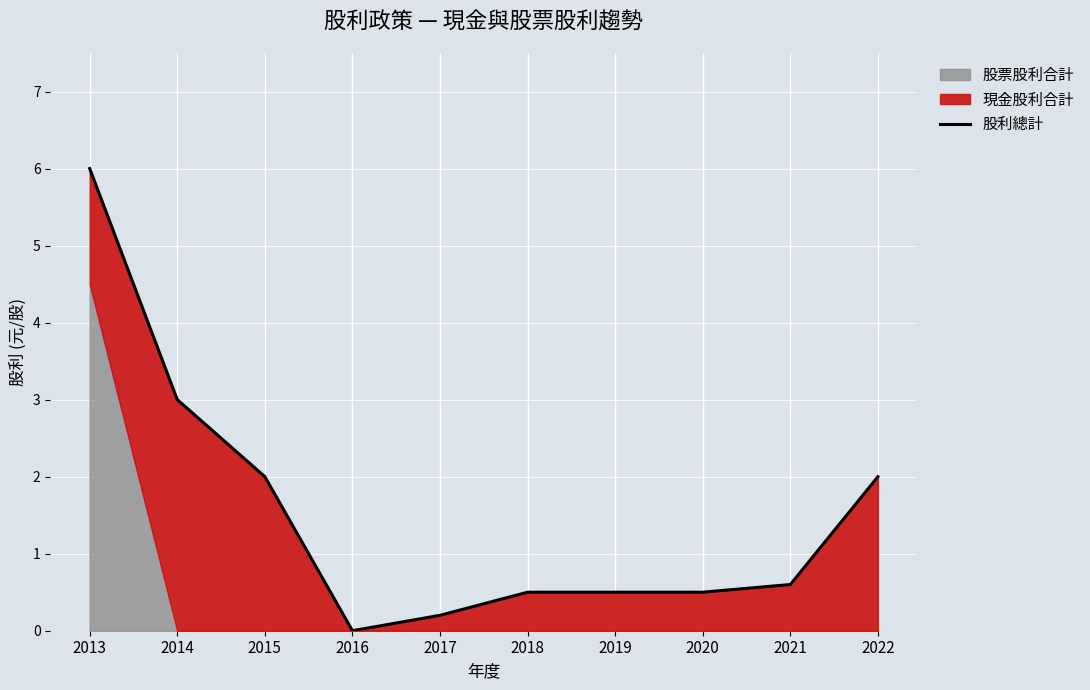

What is the value of the 9th point from the left?

0.6